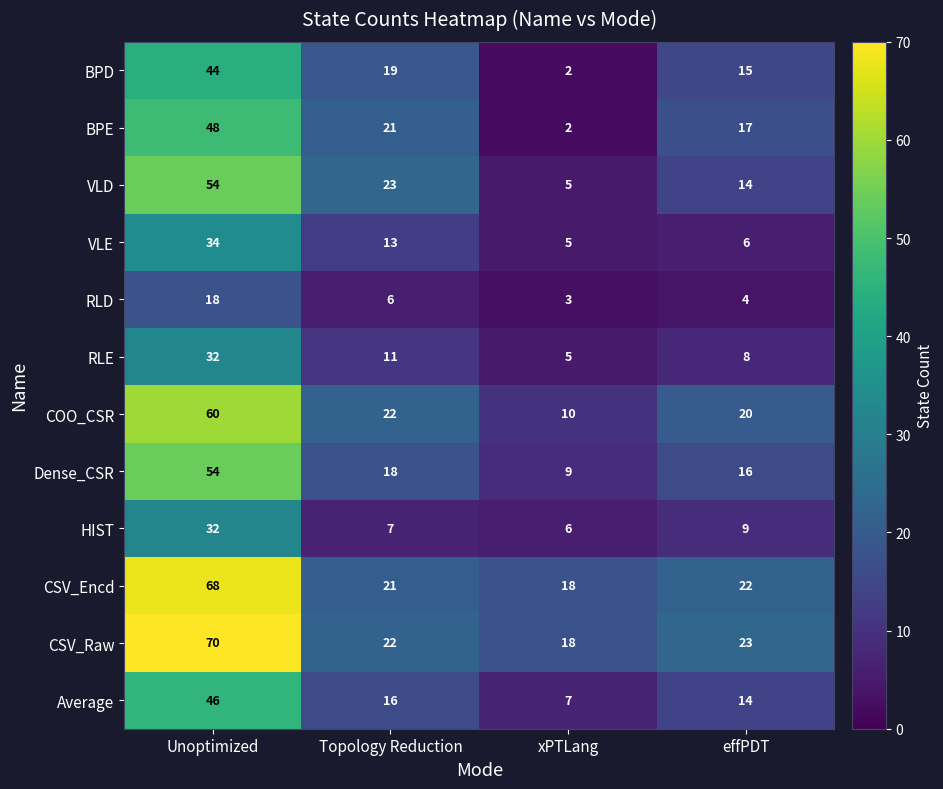

List the labels in order of VLD value, smallest first.

xPTLang, effPDT, Topology Reduction, Unoptimized